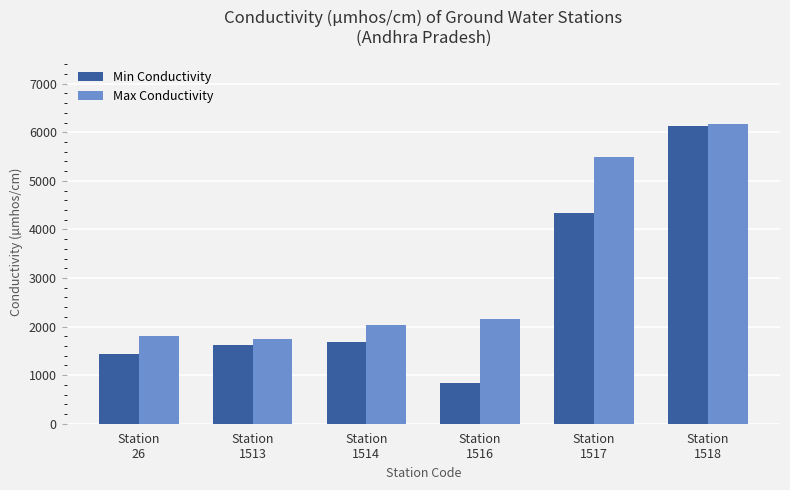

Which category has the lowest value across all series?

Station
1516